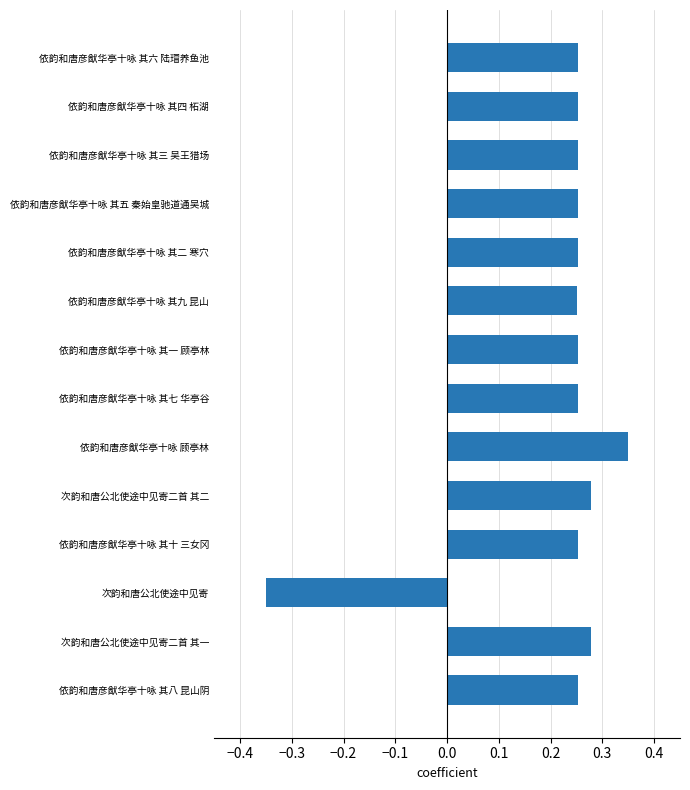

Count the number of data series in this chart.

1